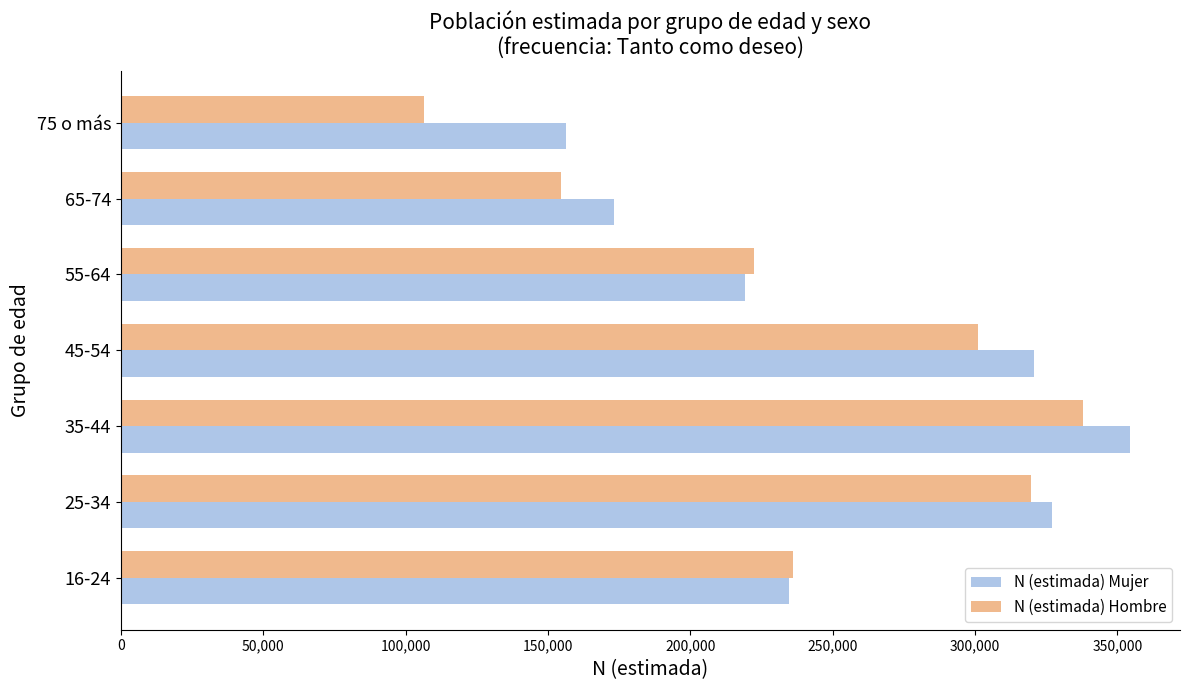

How many distinct data groups are displayed?

2